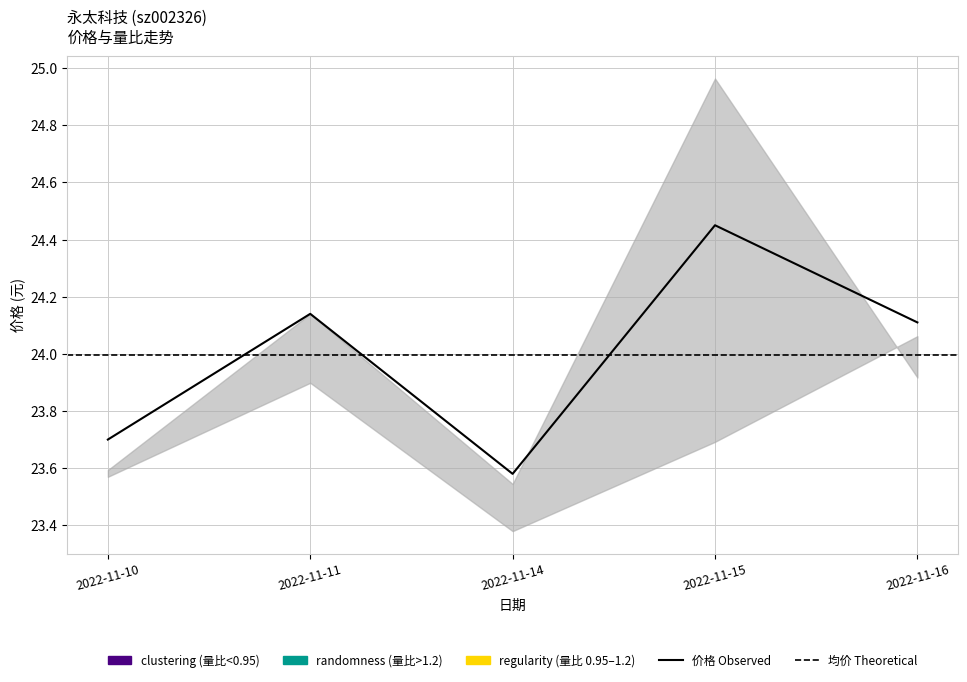

Does the chart have visible grid lines?

Yes